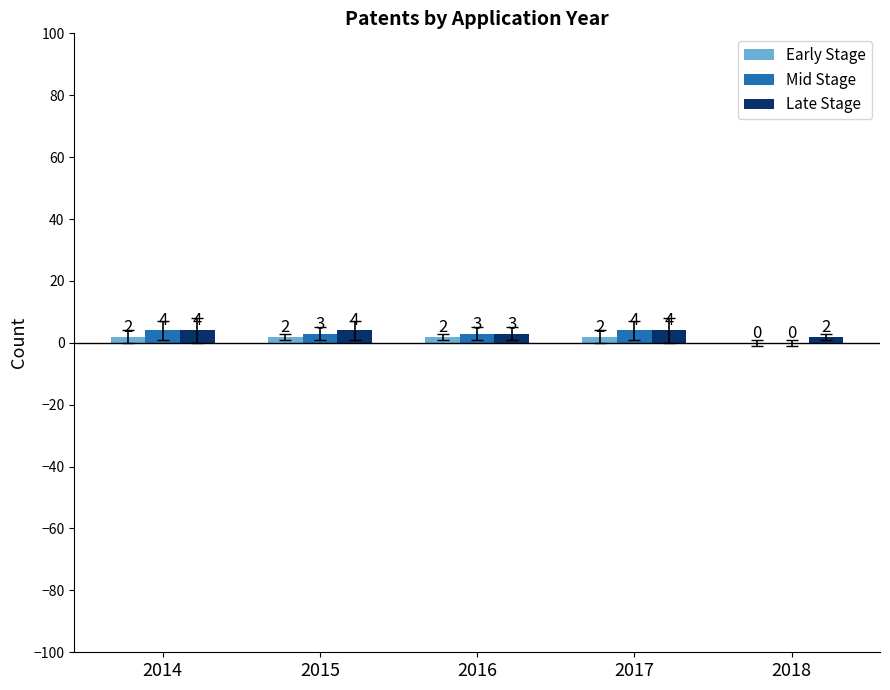

How many positive values does the Early Stage series have?

4